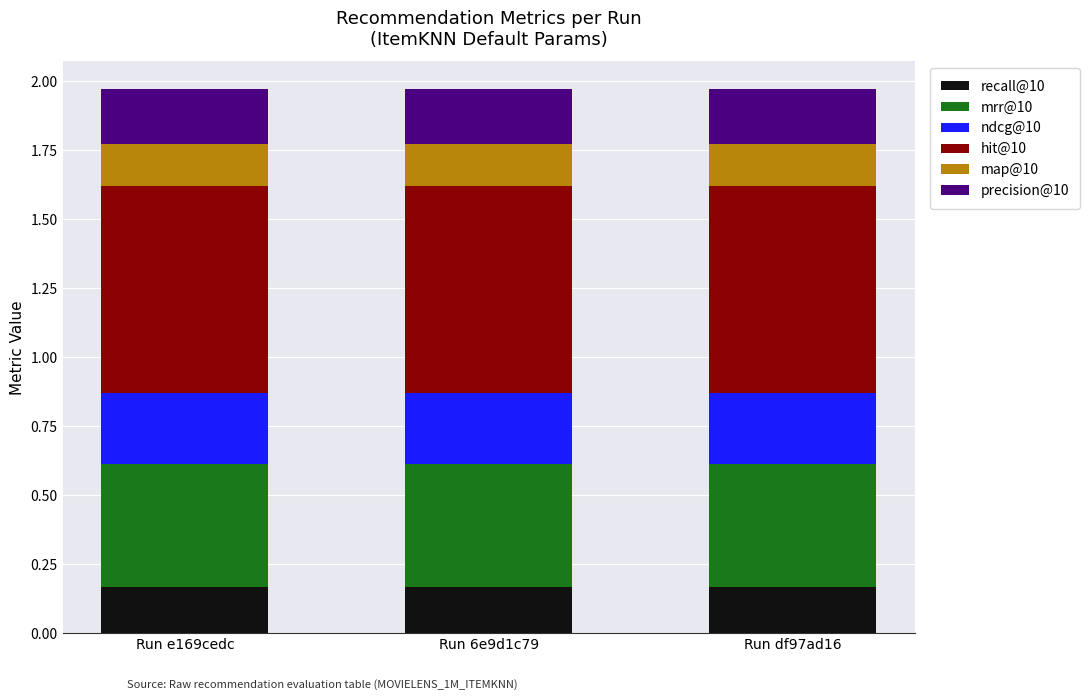

What is the total value across all series at Run 6e9d1c79?

2.0